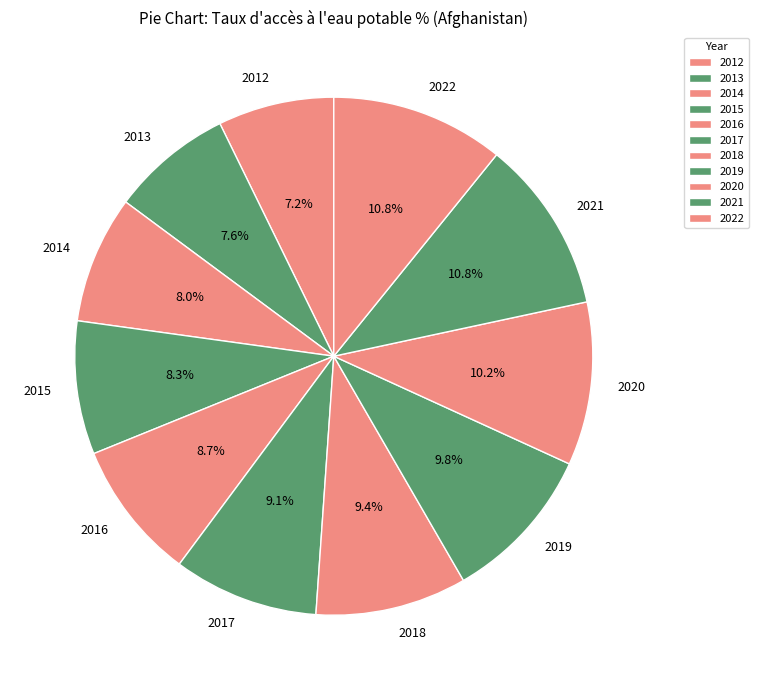

Does any single category account for the majority?

No